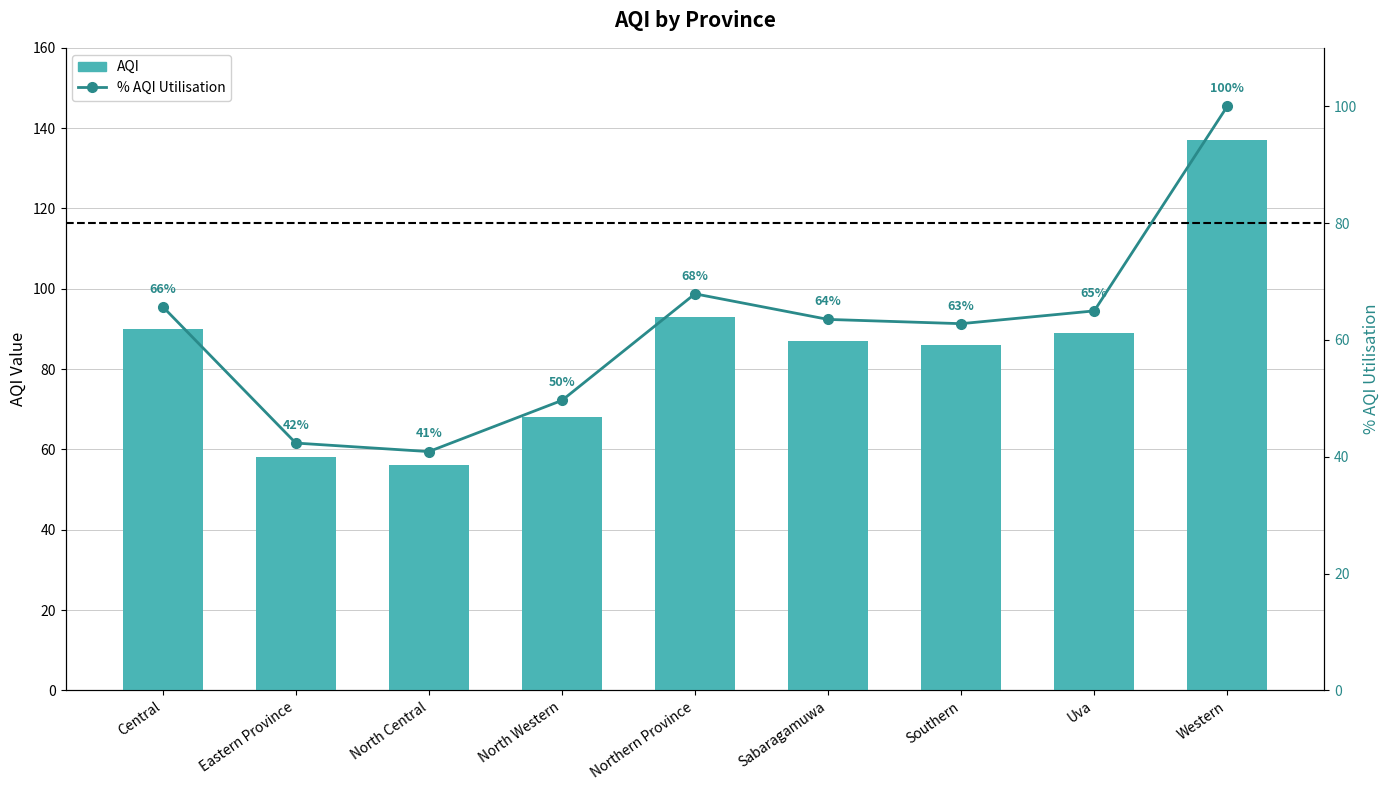

Which label corresponds to the smallest value in the chart?

North Central